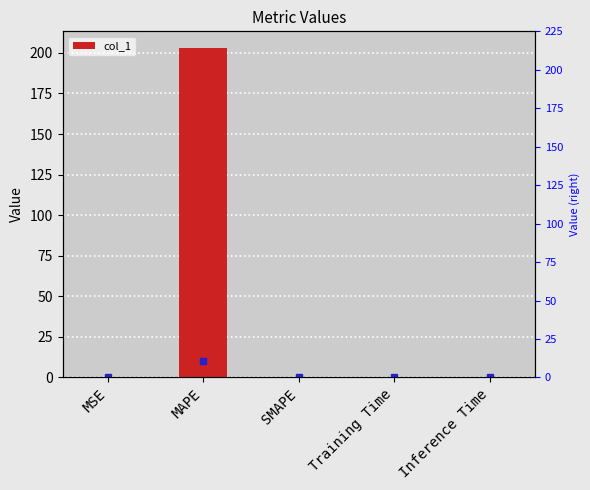

Rank the categories by value from lowest to highest.

SMAPE, Inference Time, Training Time, MSE, MAPE